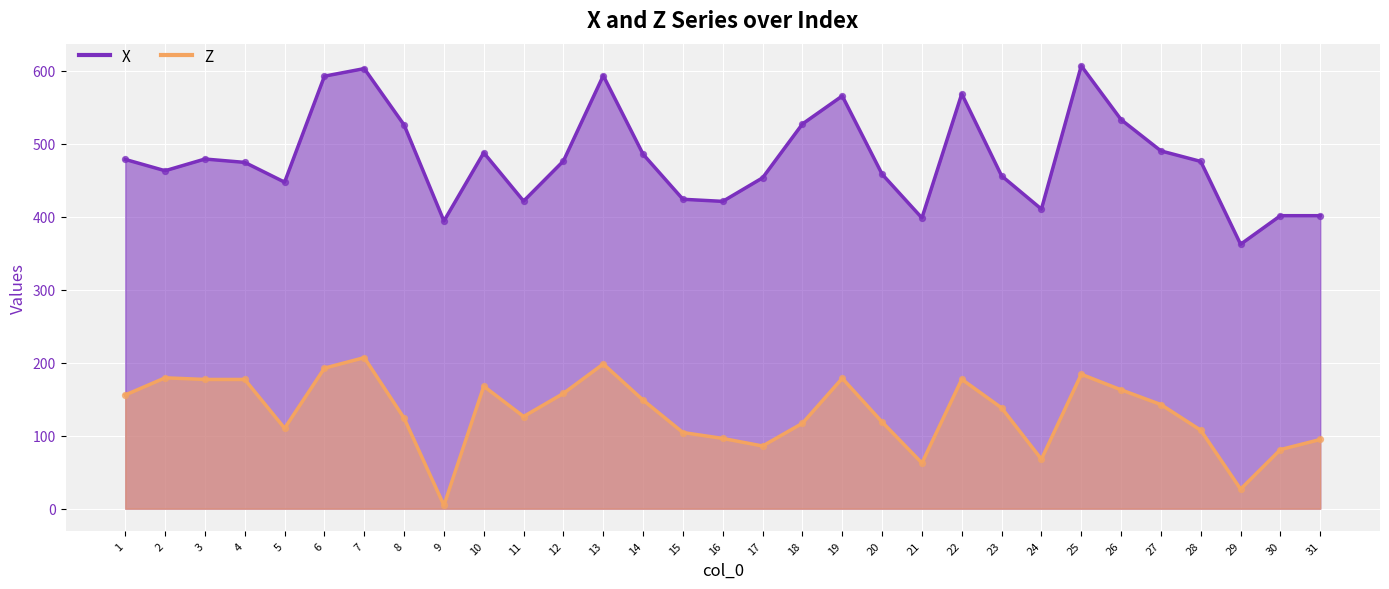

Is the value of Z at 5 greater than the value of X at 5?

No